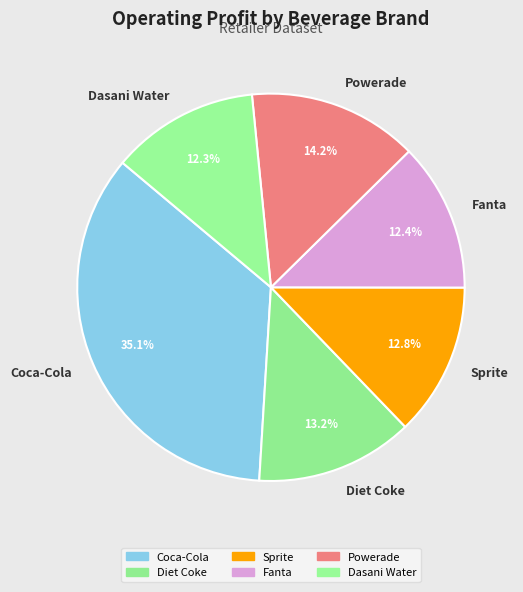

Do Dasani Water and Fanta together represent more than half of the pie?

No